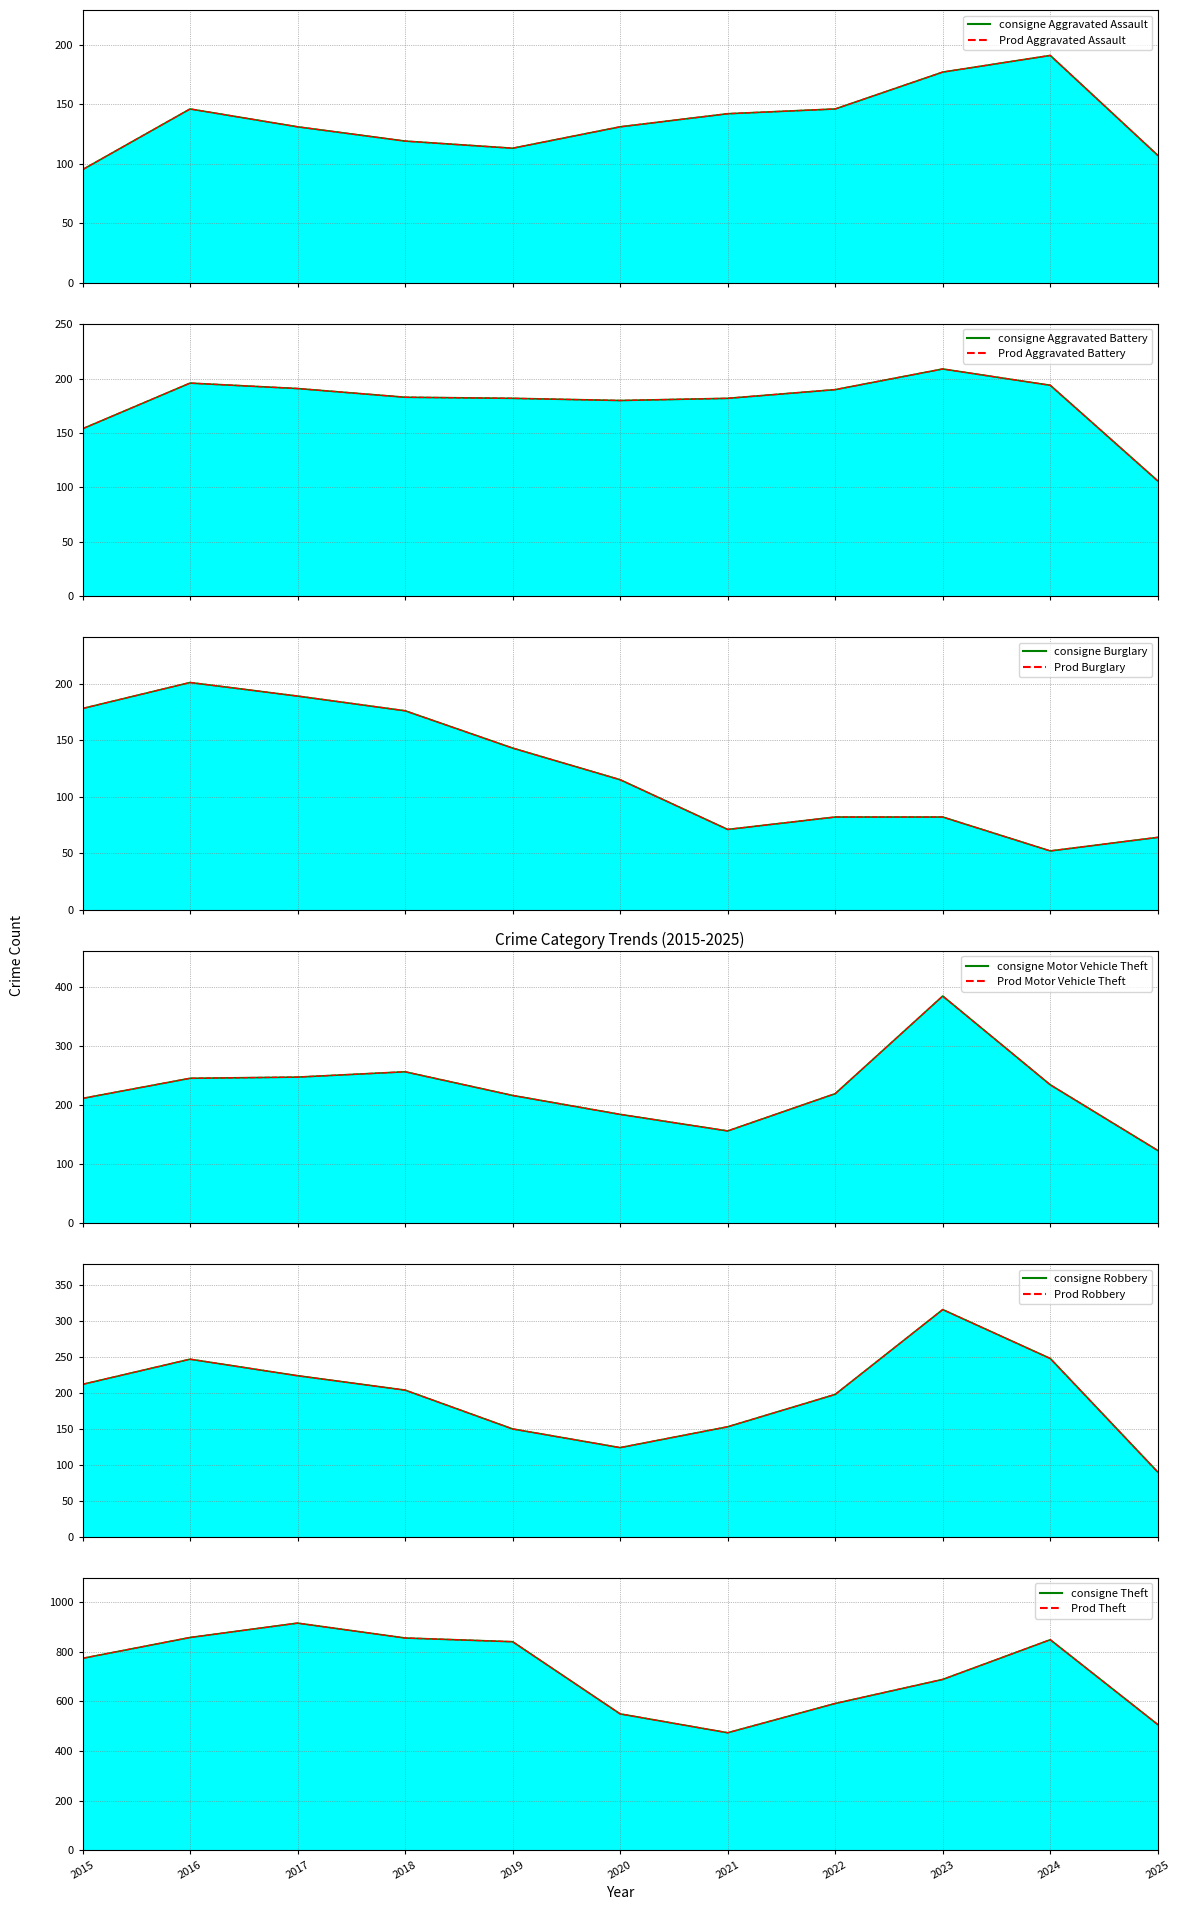

What is the smallest value displayed?

52